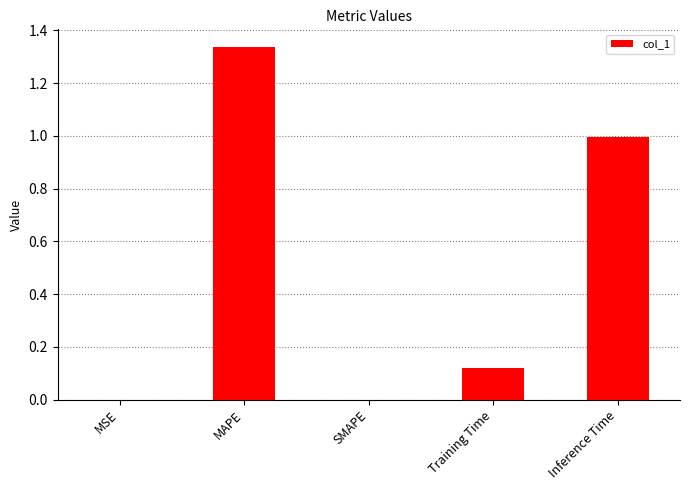

How many categories are shown in the chart?

5